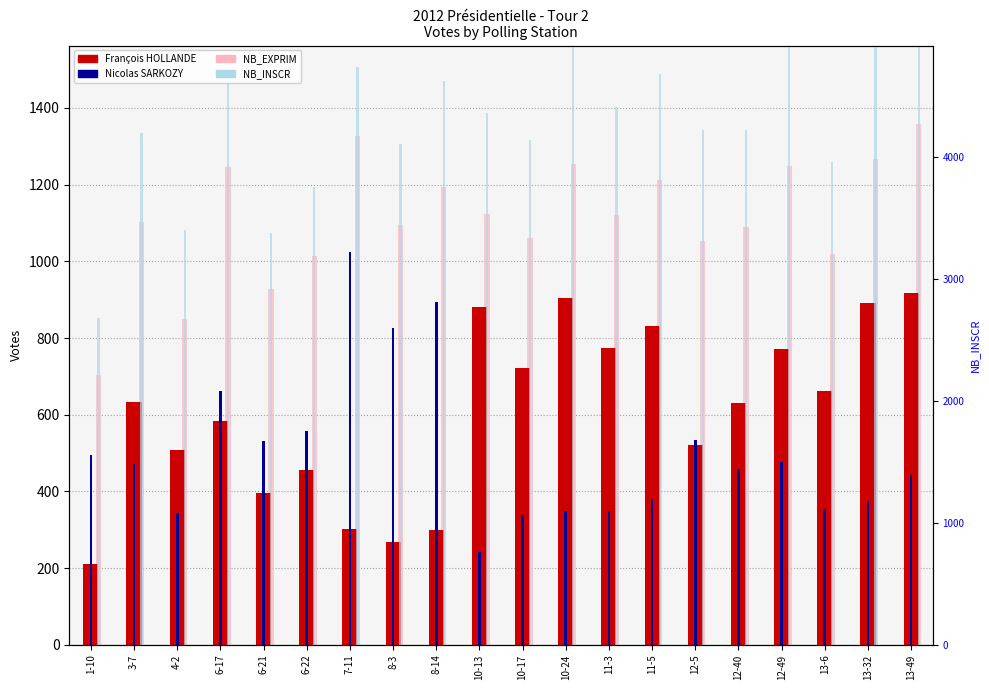

Reading right to left, what are all the values shown in this chart?

François HOLLANDE: 13-49=917	13-32=892	13-6=663	12-49=771	12-40=632	12-5=520	11-5=832	11-3=773	10-24=904	10-17=722	10-13=880	8-14=300	8-3=269	7-11=302	6-22=456	6-21=396	6-17=584	4-2=507	3-7=633	1-10=210
Nicolas SARKOZY: 13-49=442	13-32=375	13-6=355	12-49=478	12-40=458	12-5=533	11-5=380	11-3=349	10-24=350	10-17=338	10-13=243	8-14=894	8-3=826	7-11=1024	6-22=559	6-21=532	6-17=663	4-2=344	3-7=471	1-10=495
NB_EXPRIM: 13-49=1359	13-32=1267	13-6=1018	12-49=1249	12-40=1090	12-5=1053	11-5=1212	11-3=1122	10-24=1254	10-17=1060	10-13=1123	8-14=1194	8-3=1095	7-11=1326	6-22=1015	6-21=928	6-17=1247	4-2=851	3-7=1104	1-10=705
NB_INSCR: 13-49=1637	13-32=1624	13-6=1259	12-49=1560	12-40=1342	12-5=1343	11-5=1489	11-3=1402	10-24=1559	10-17=1317	10-13=1387	8-14=1470	8-3=1306	7-11=1508	6-22=1195	6-21=1074	6-17=1497	4-2=1081	3-7=1335	1-10=853